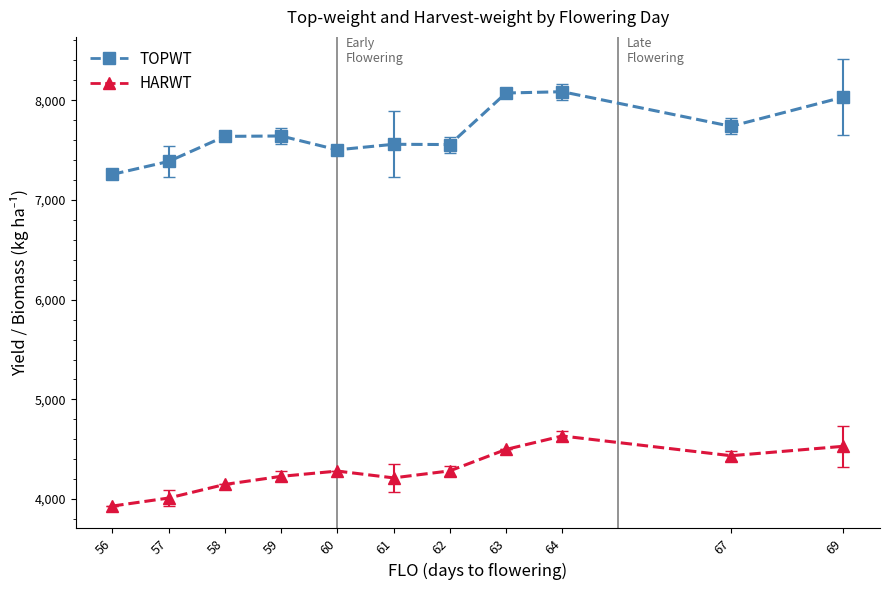

Between 58 and 64, which series saw the biggest shift?

HARWT